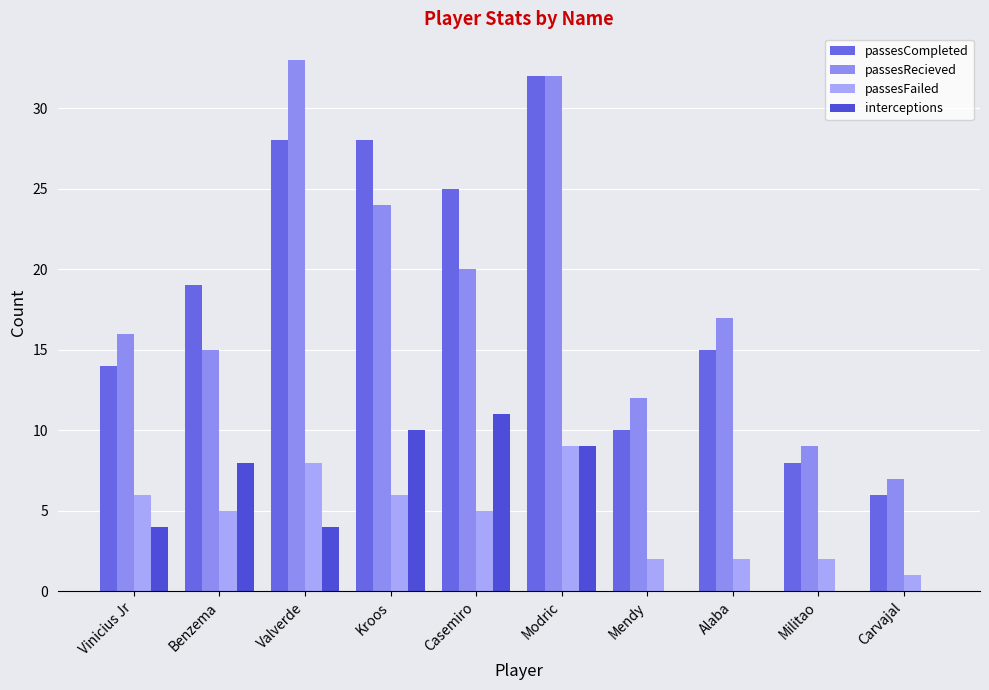

Between Valverde and Casemiro, which series saw the biggest shift?

passesRecieved